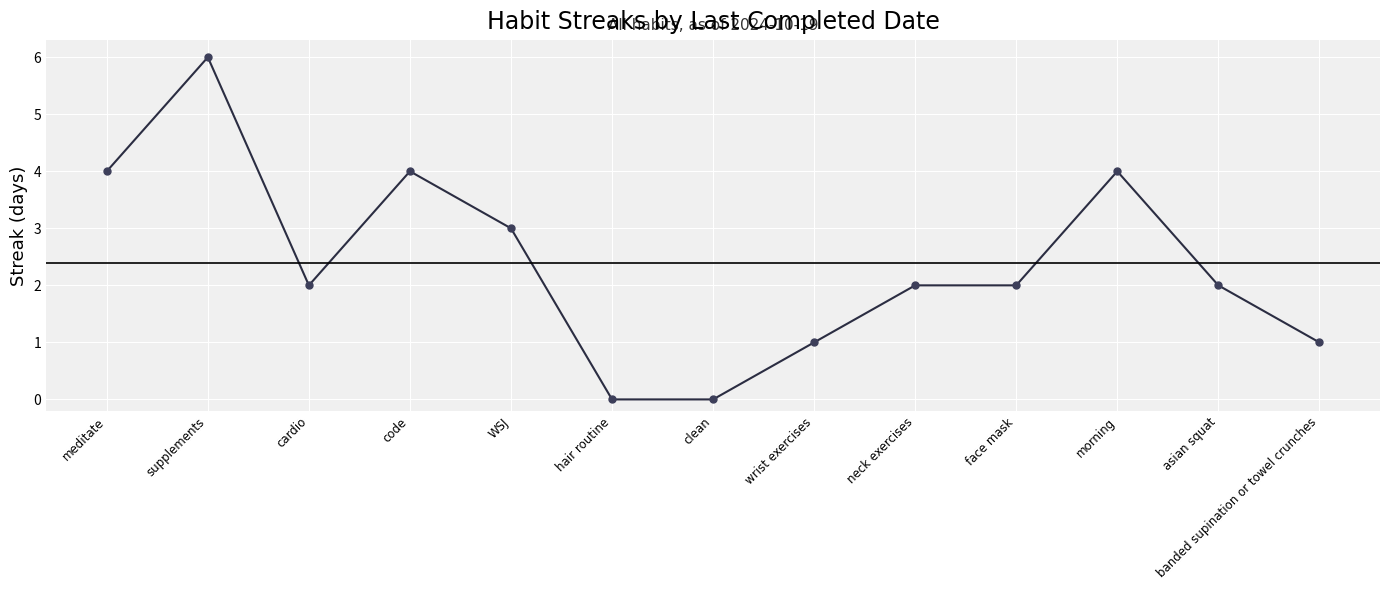

What is the maximum value shown in the chart?

6